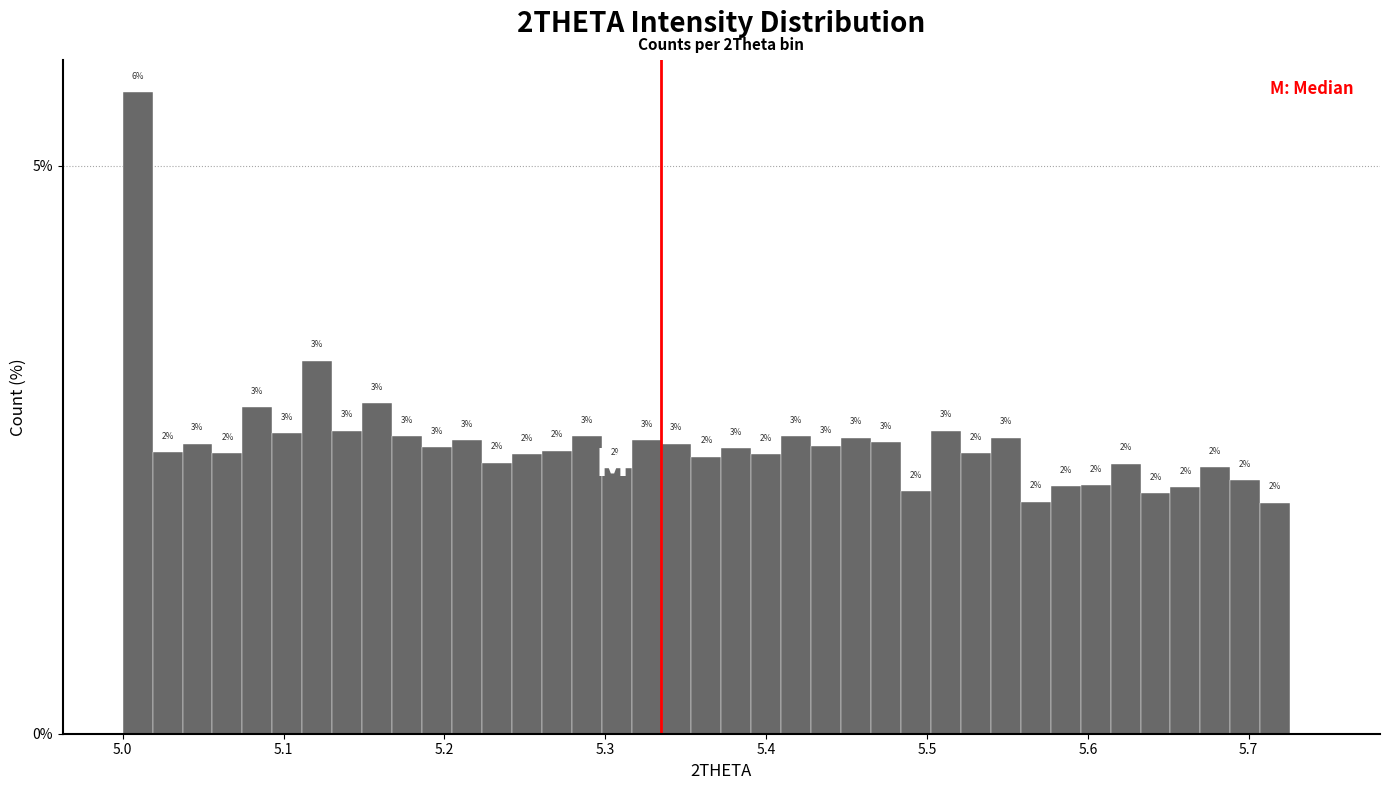

Read against the x-axis, roughly where is the centre of the tallest bar?

5.01